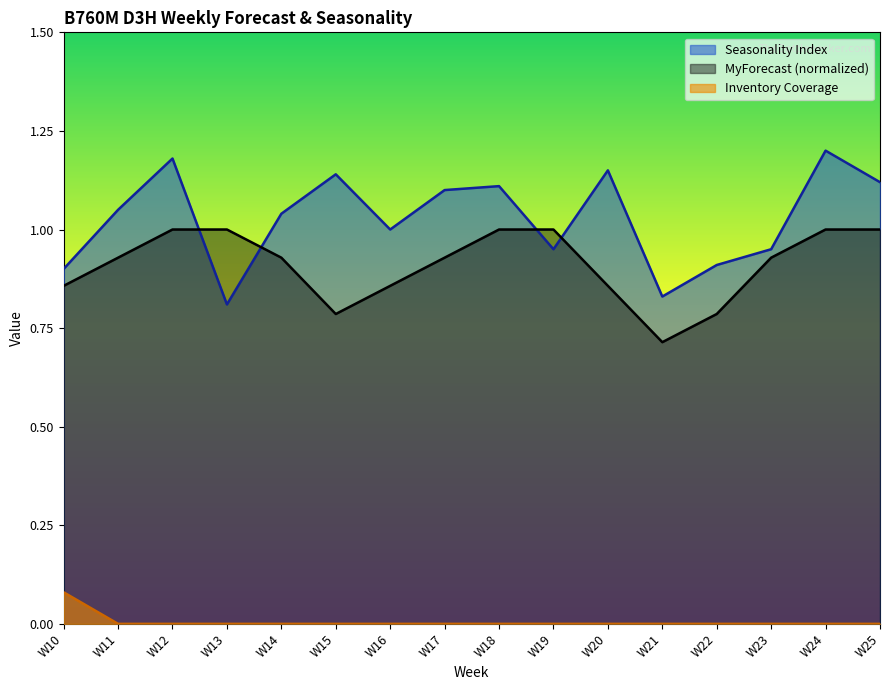

Reading left to right, transcribe all the data shown in this chart.

Seasonality Index: 0.9	1.1	1.2	0.8	1.0	1.1	1.0	1.1	1.1	0.9	1.1	0.8	0.9	0.9	1.2	1.1
MyForecast: 0.9	0.9	1.0	1.0	0.9	0.8	0.9	0.9	1.0	1.0	0.9	0.7	0.8	0.9	1.0	1.0
Inventory Coverage: 0.1	0.0	0.0	0.0	0.0	0.0	0.0	0.0	0.0	0.0	0.0	0.0	0.0	0.0	0.0	0.0